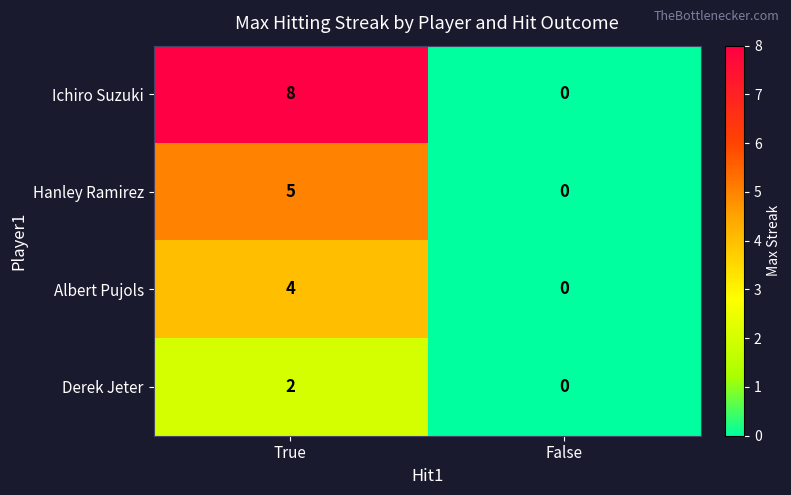

Which series has the largest total across all categories?

Ichiro Suzuki